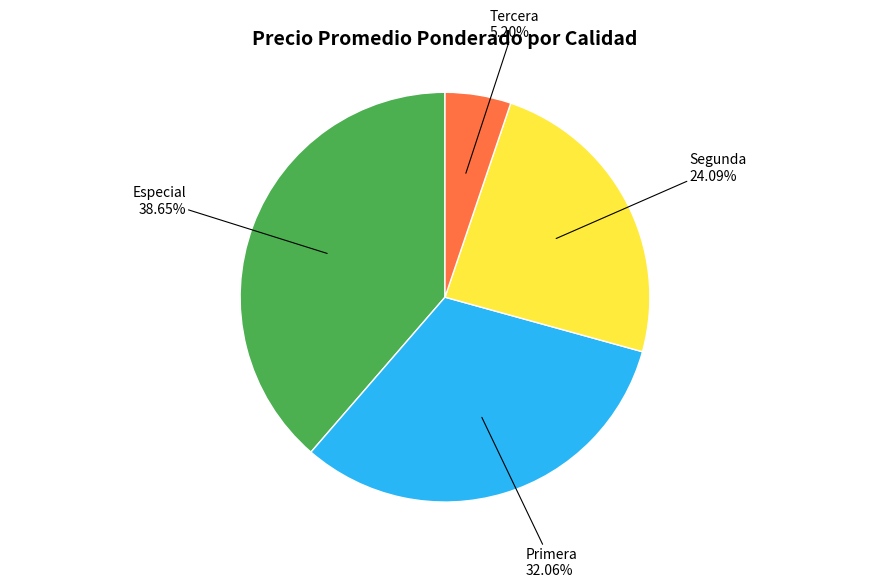

Is it true that Segunda is 1% of the pie?

False